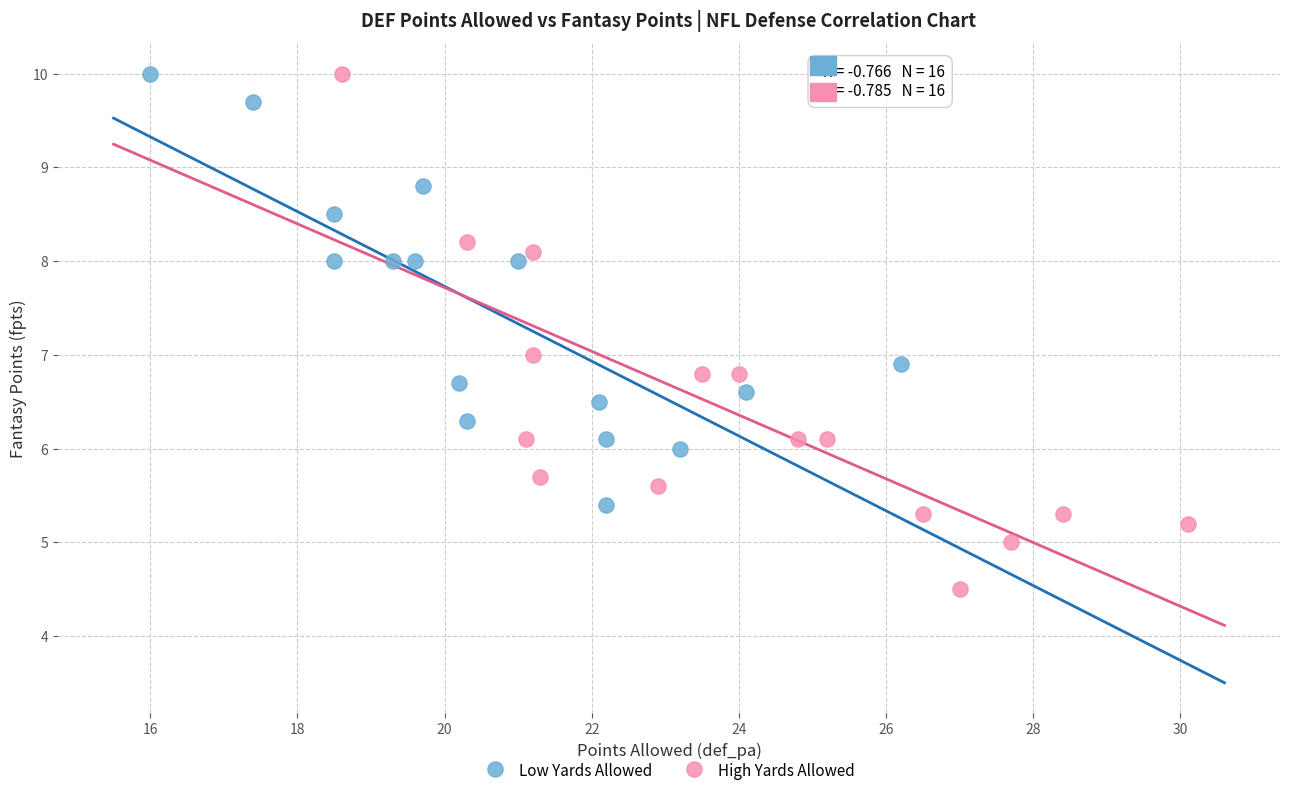

Which series reaches the minimum Y coordinate?

High Yards Allowed